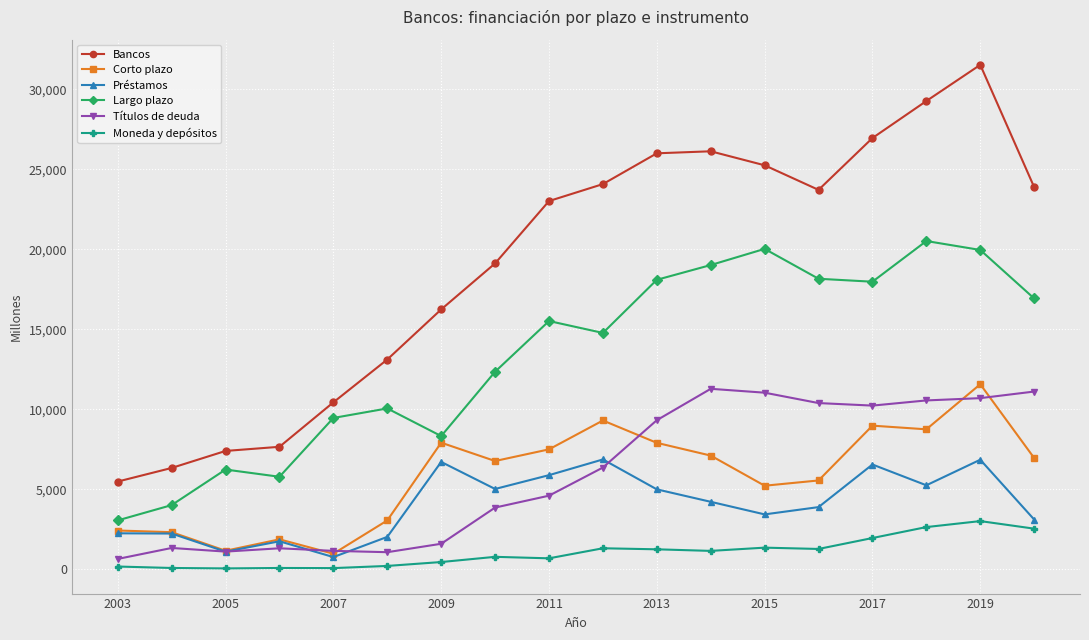

What is the minimum value for Corto plazo?

975